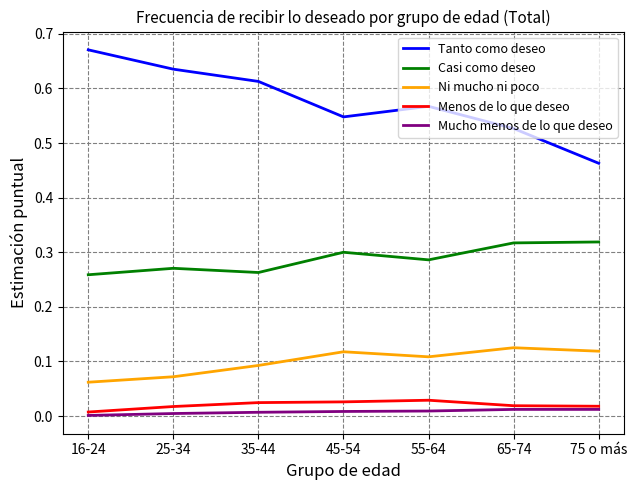

The value of Menos de lo que deseo at 35-44 is 0.0. True or false?

True